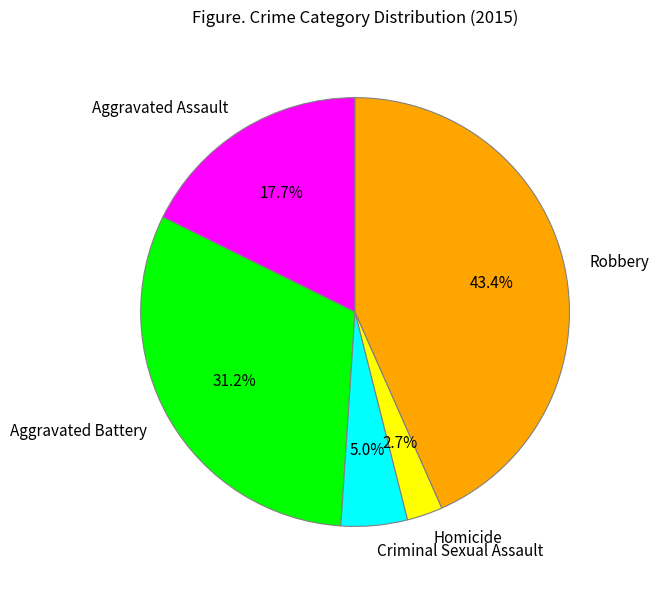

Does any single category account for the majority?

No